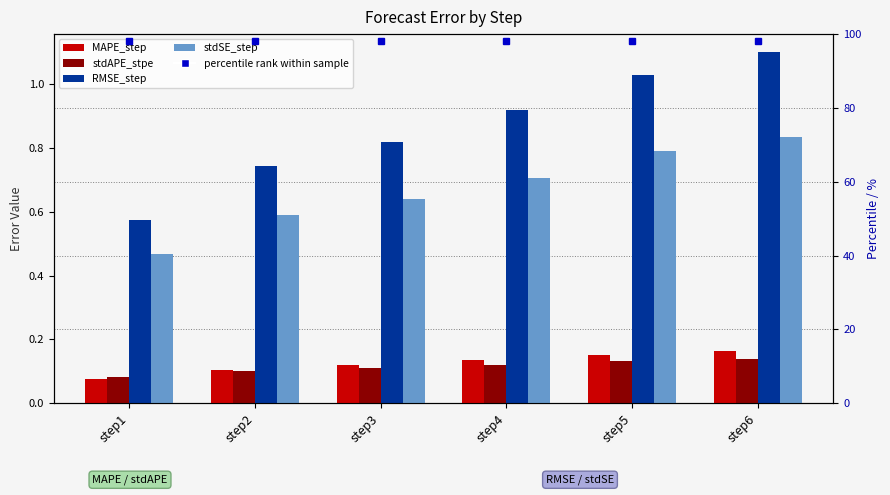

What is the difference between the maximum and second lowest values in the RMSE_step series?

0.4